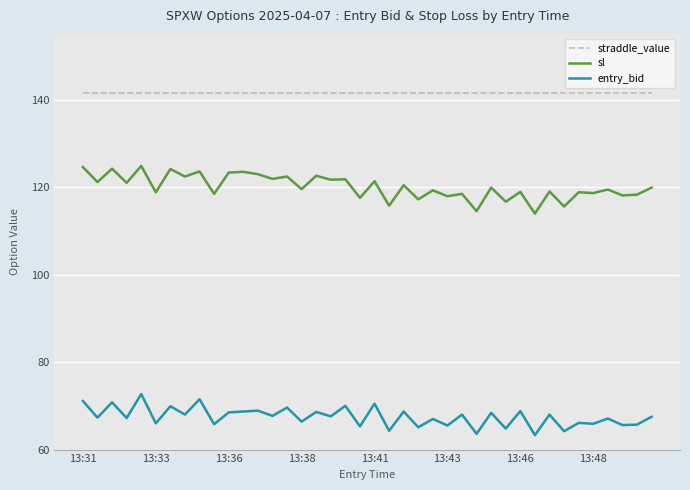

What is the minimum value shown in the chart?

63.3